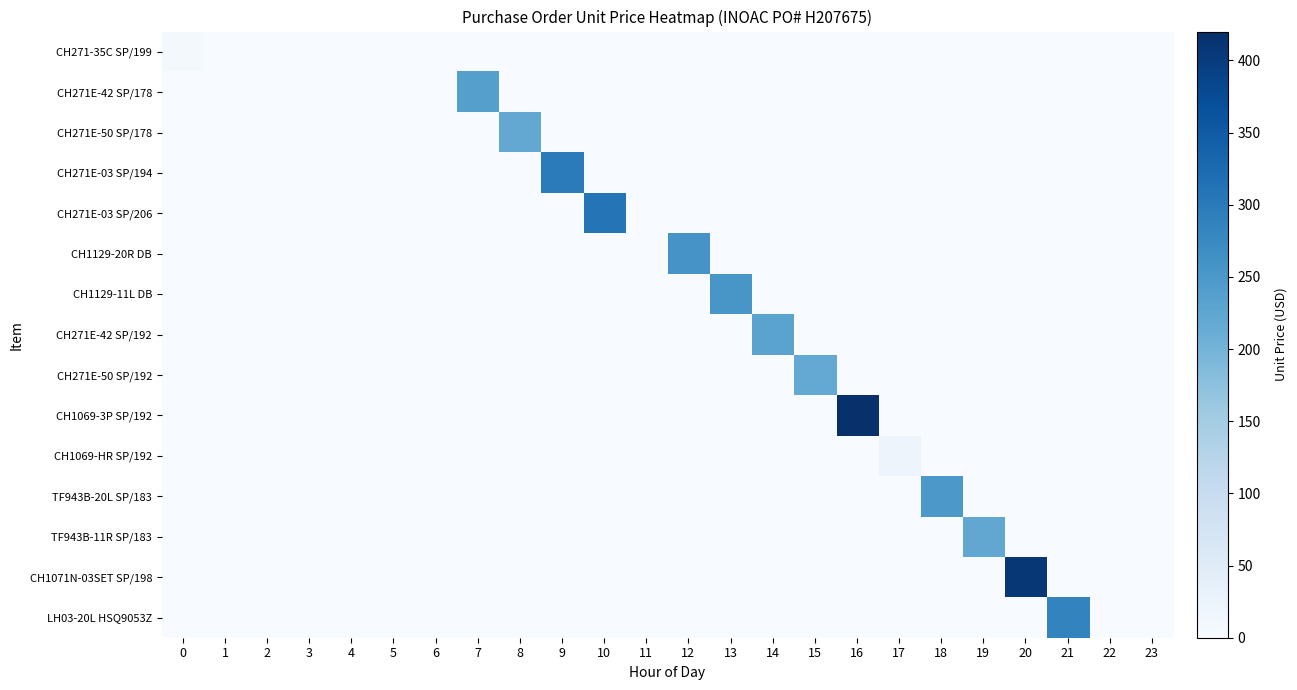

Which series has the widest spread of values?

CH1069-3P SP/192